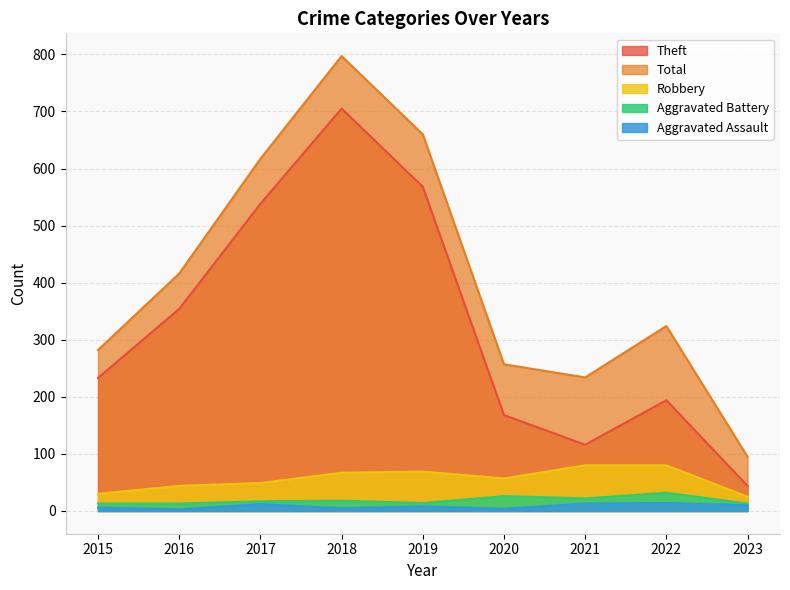

What is the maximum value for Total?

797